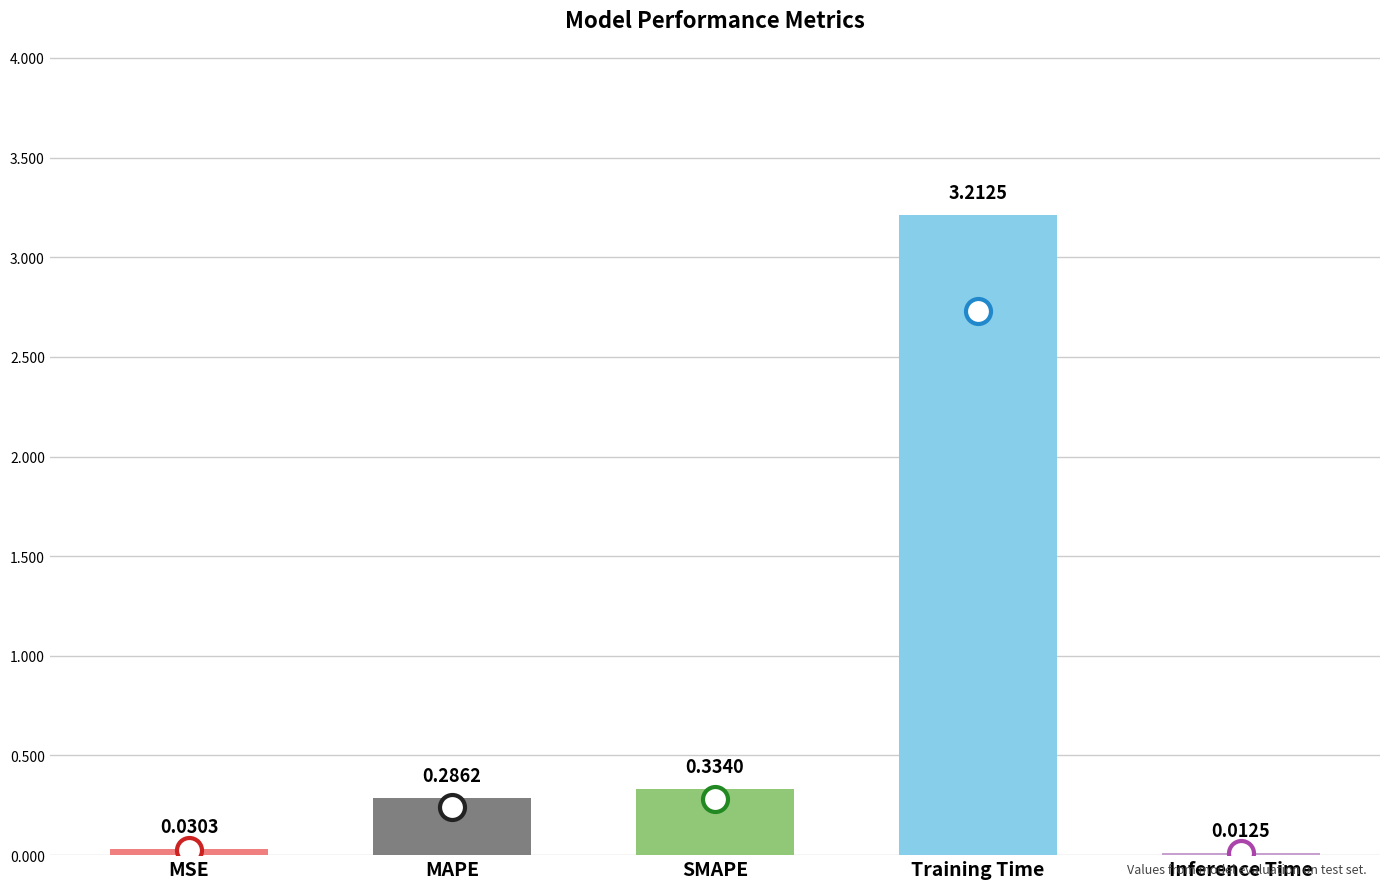

How many bars are there in total?

5